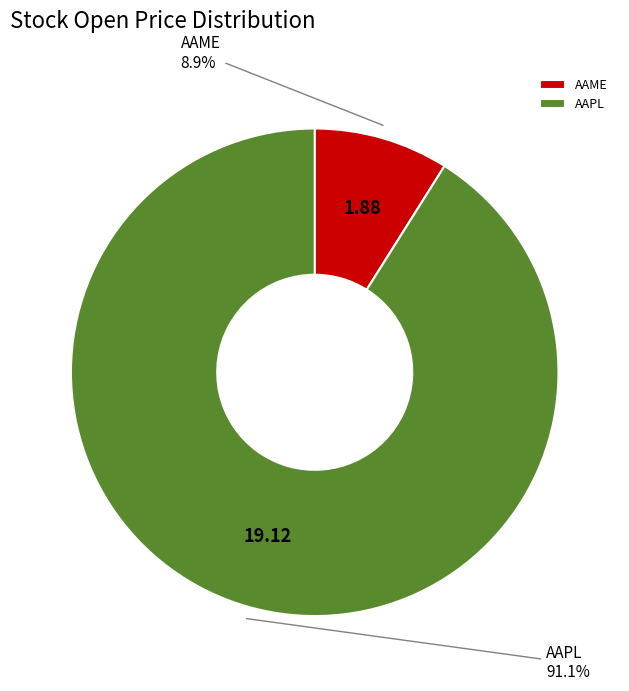

Which has a higher value, AAME or AAPL?

AAPL